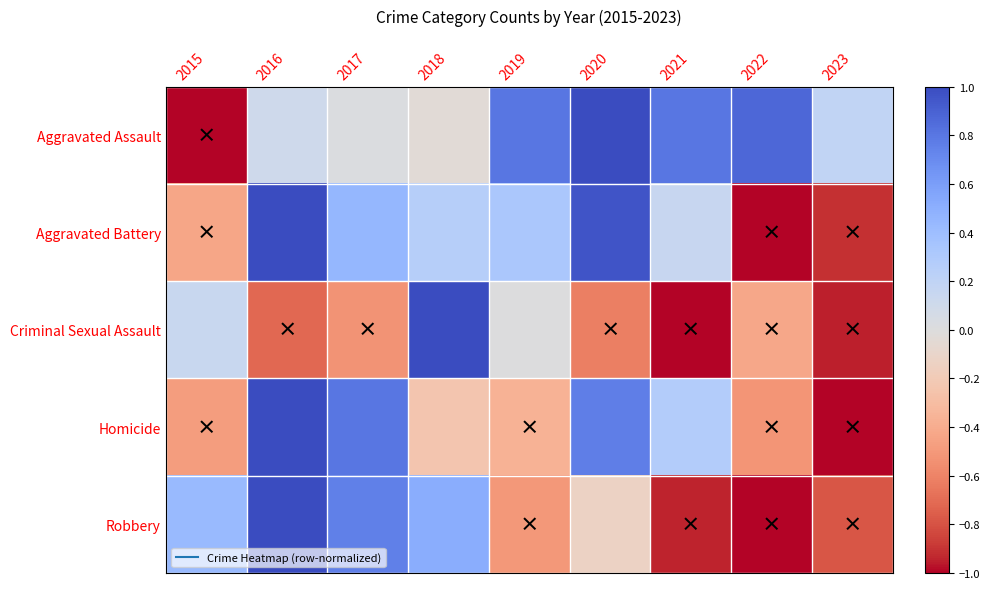

Which series has the largest total across all categories?

Aggravated Assault